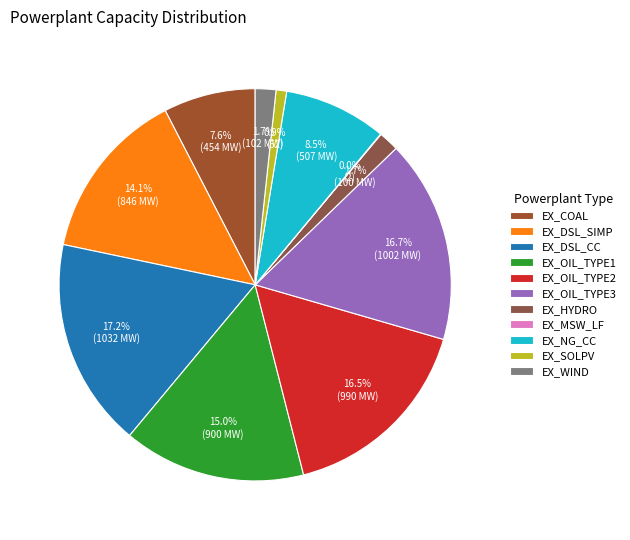

Does any single category account for the majority?

No